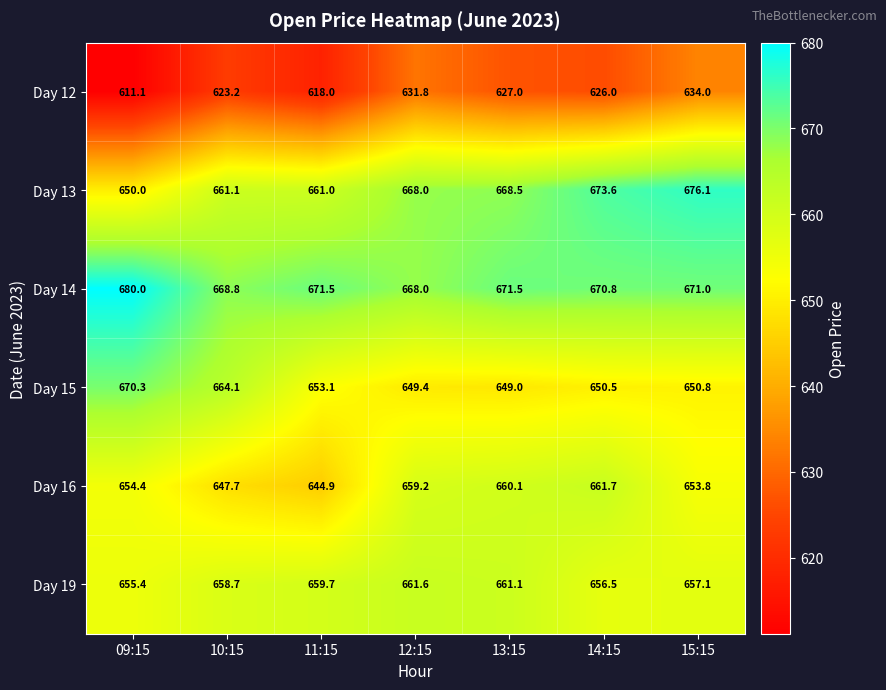

What is the total value across all series at 15:15?

3942.8